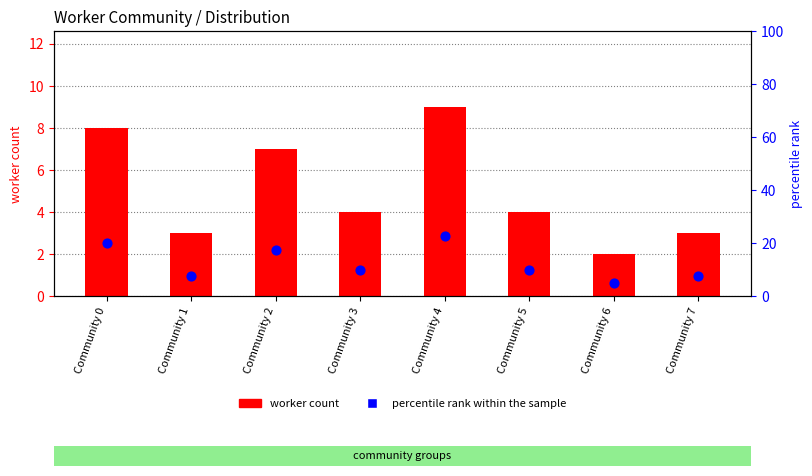

At which category is the sum across all series the highest?

Community 4